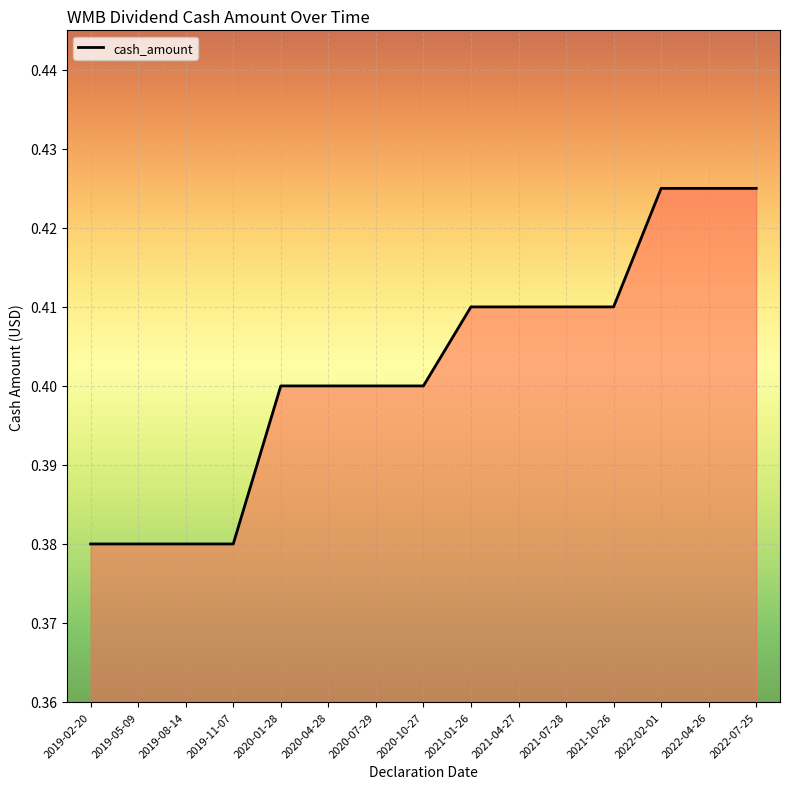

What position from the right is 2019-11-07?

12